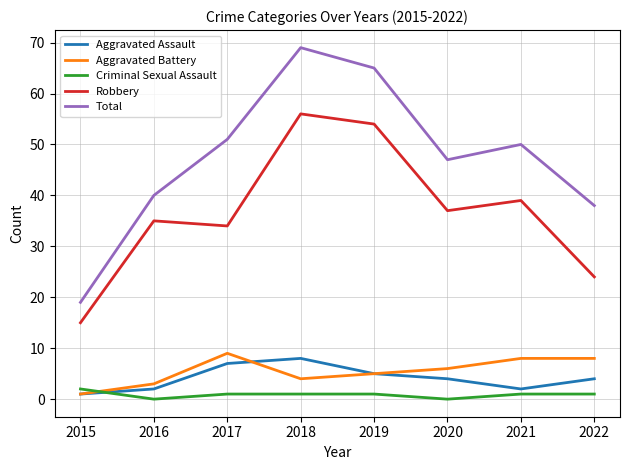

Rank the series at 2018 from highest to lowest value.

Total, Robbery, Aggravated Assault, Aggravated Battery, Criminal Sexual Assault